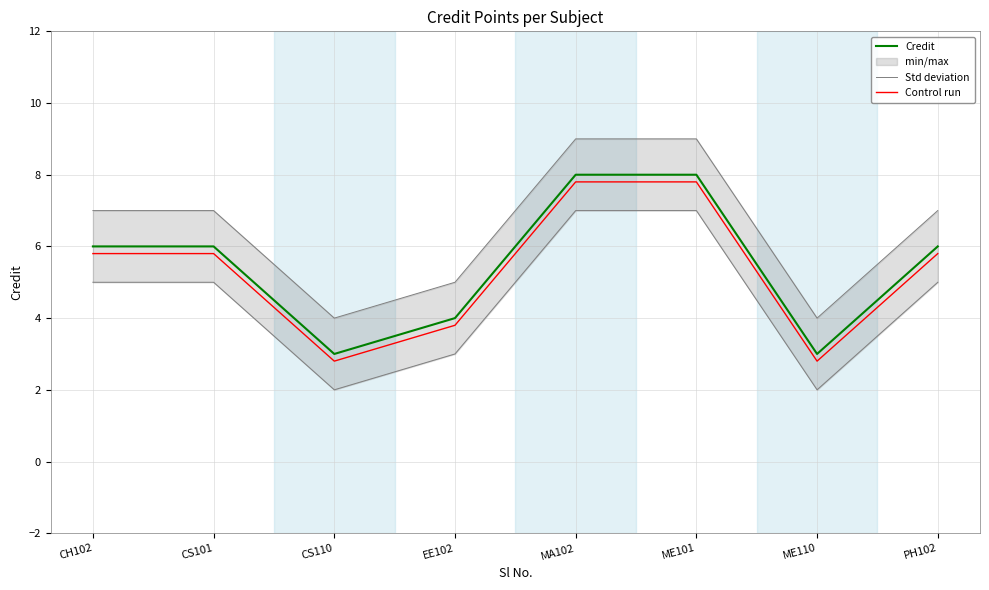

True or false: Credit and Std deviation intersect in this chart.

False